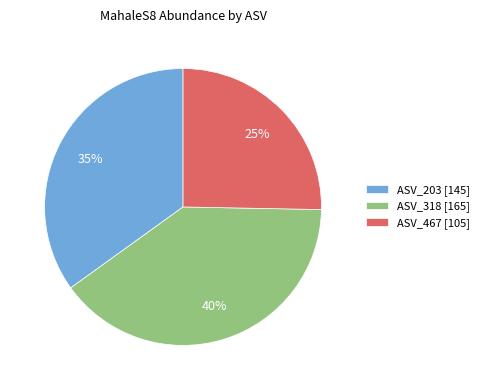

Is it true that ASV_467 [105] is 11% of the pie?

False